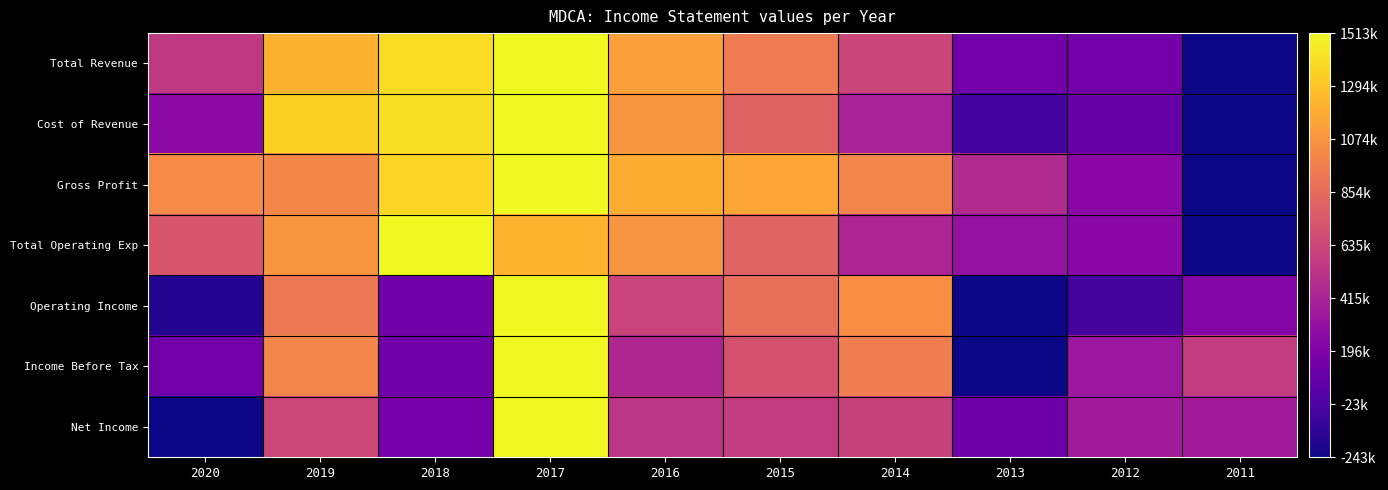

What is the greatest value displayed?

1.0